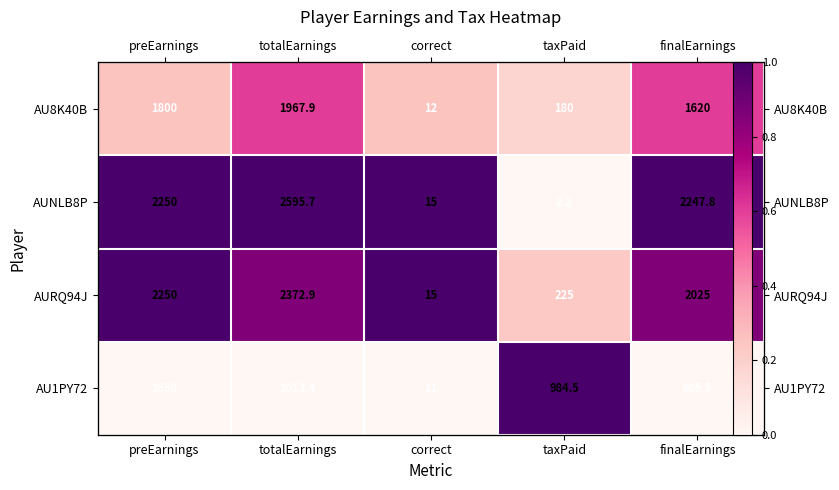

Rank the series at taxPaid from highest to lowest value.

AU1PY72, AURQ94J, AU8K40B, AUNLB8P